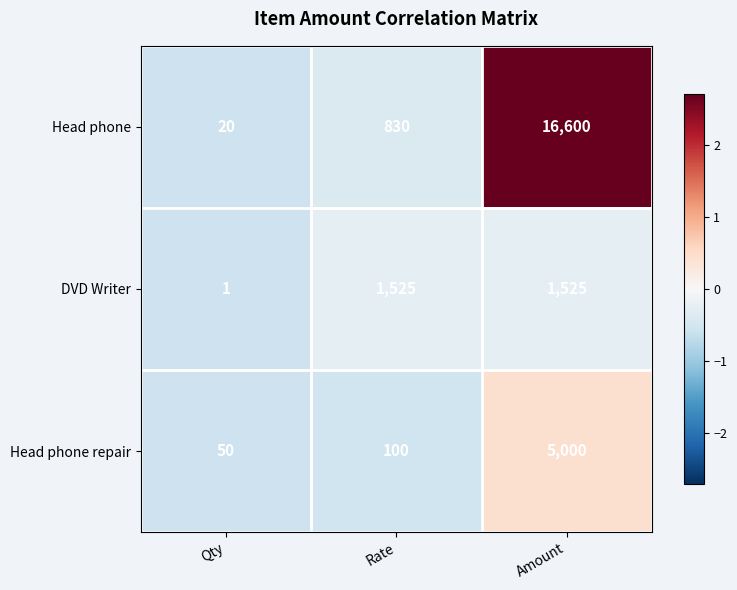

What is the difference between the maximum and second lowest values in the Head phone repair series?

4900